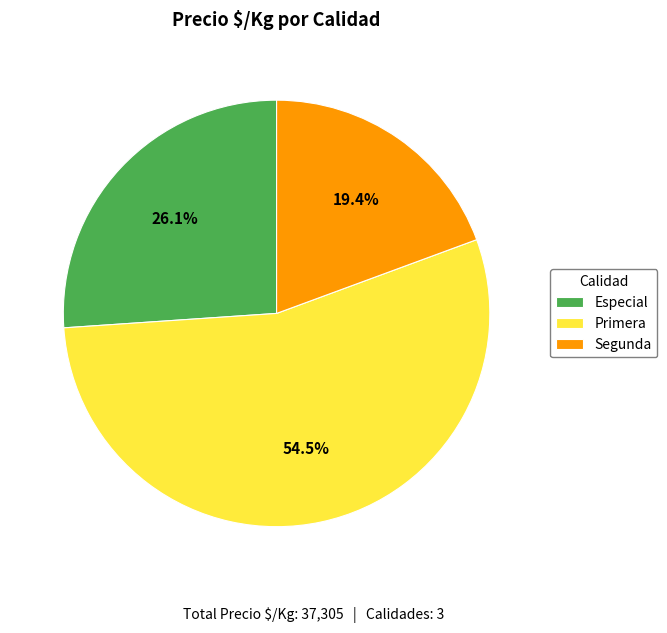

Rank the categories by value from lowest to highest.

Segunda, Especial, Primera